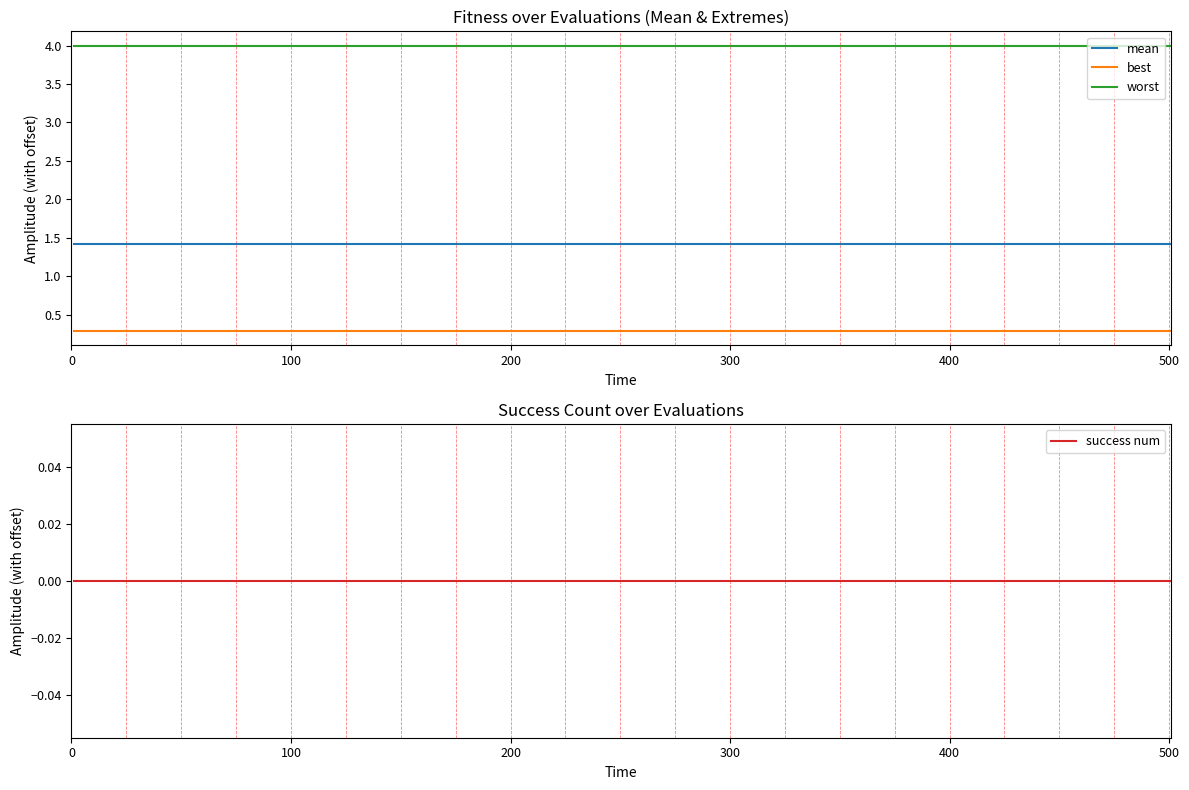

What is the maximum value for worst?

4.0